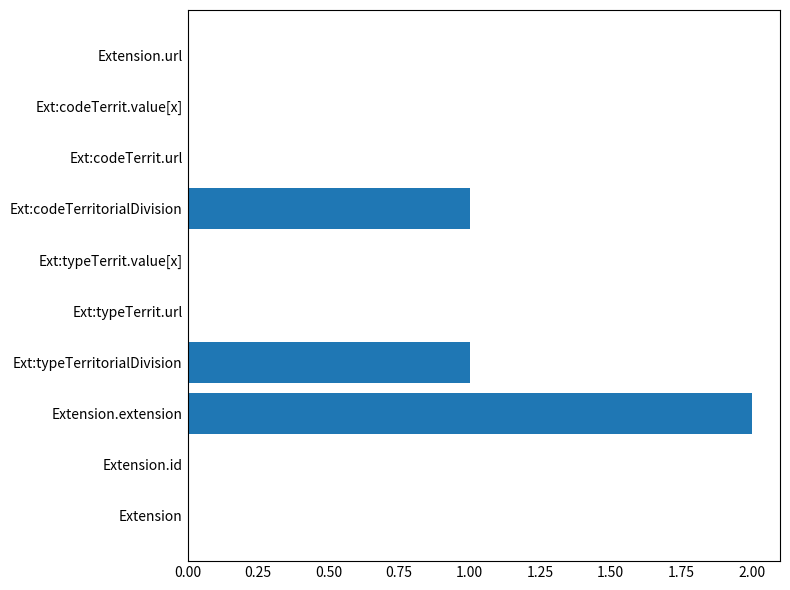

Which has a higher value, Ext:typeTerritorialDivision or Ext:typeTerrit.url?

Ext:typeTerritorialDivision